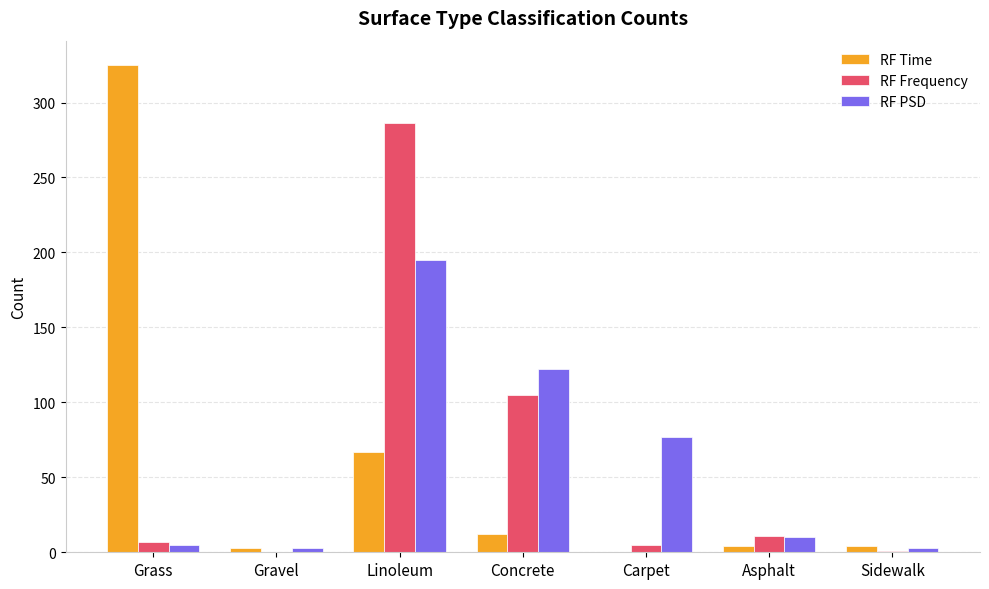

Are the bars horizontal?

No